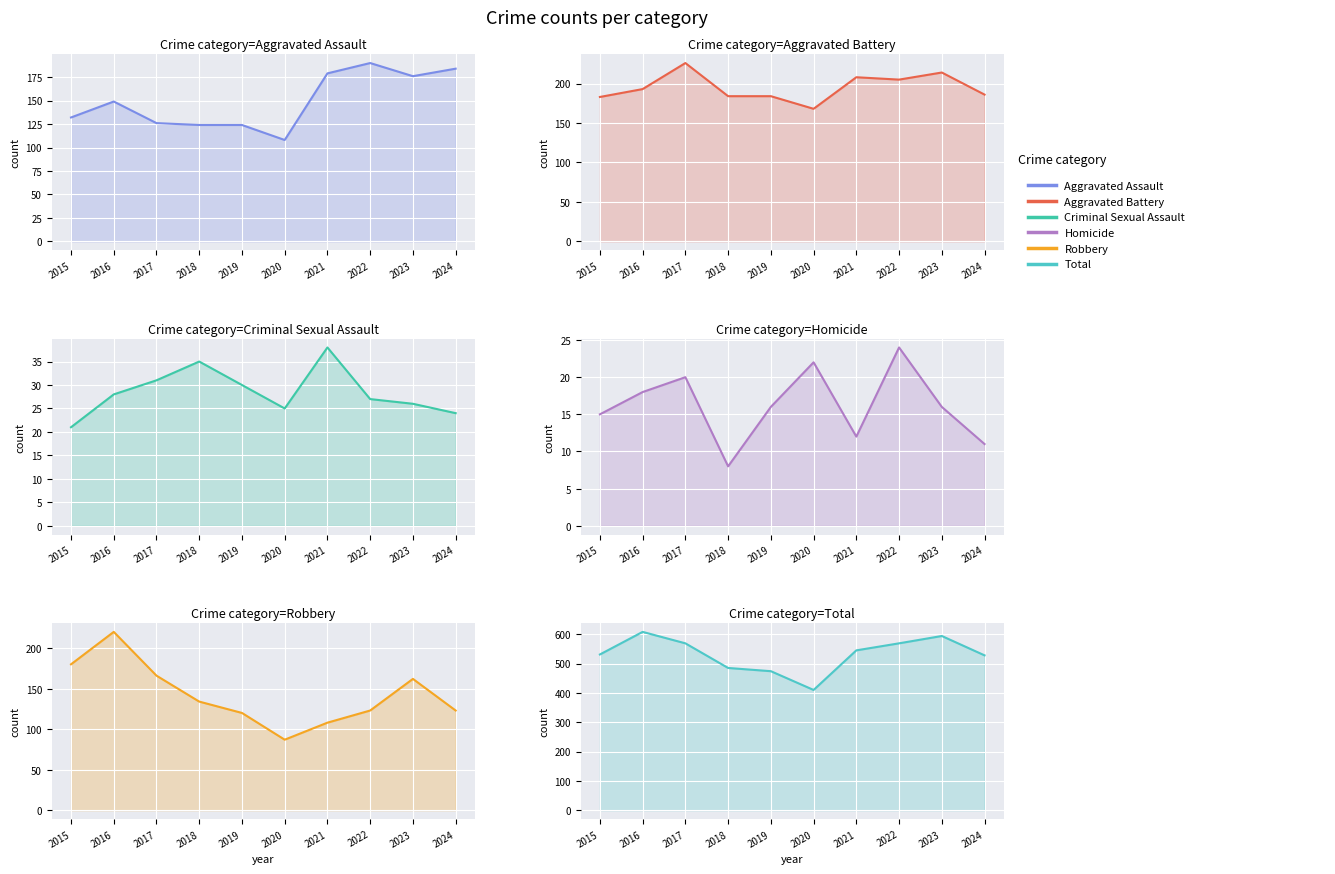

Which series has the widest spread of values?

Total